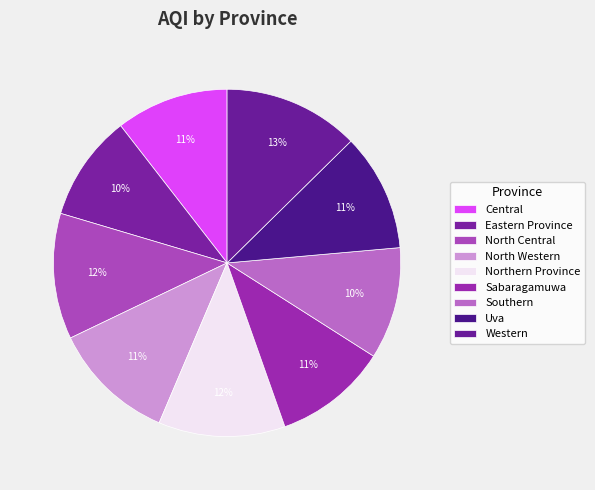

The Central slice represents 25% of the pie. True or false?

False